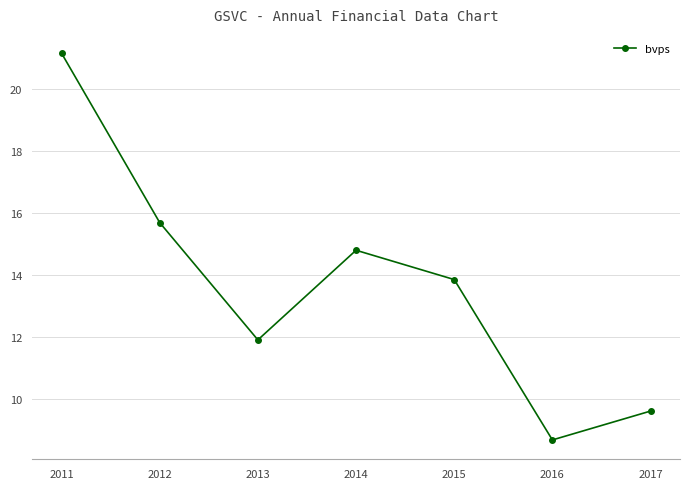

Approximately how many times larger is the value at 2016 compared to 2014?

0.6